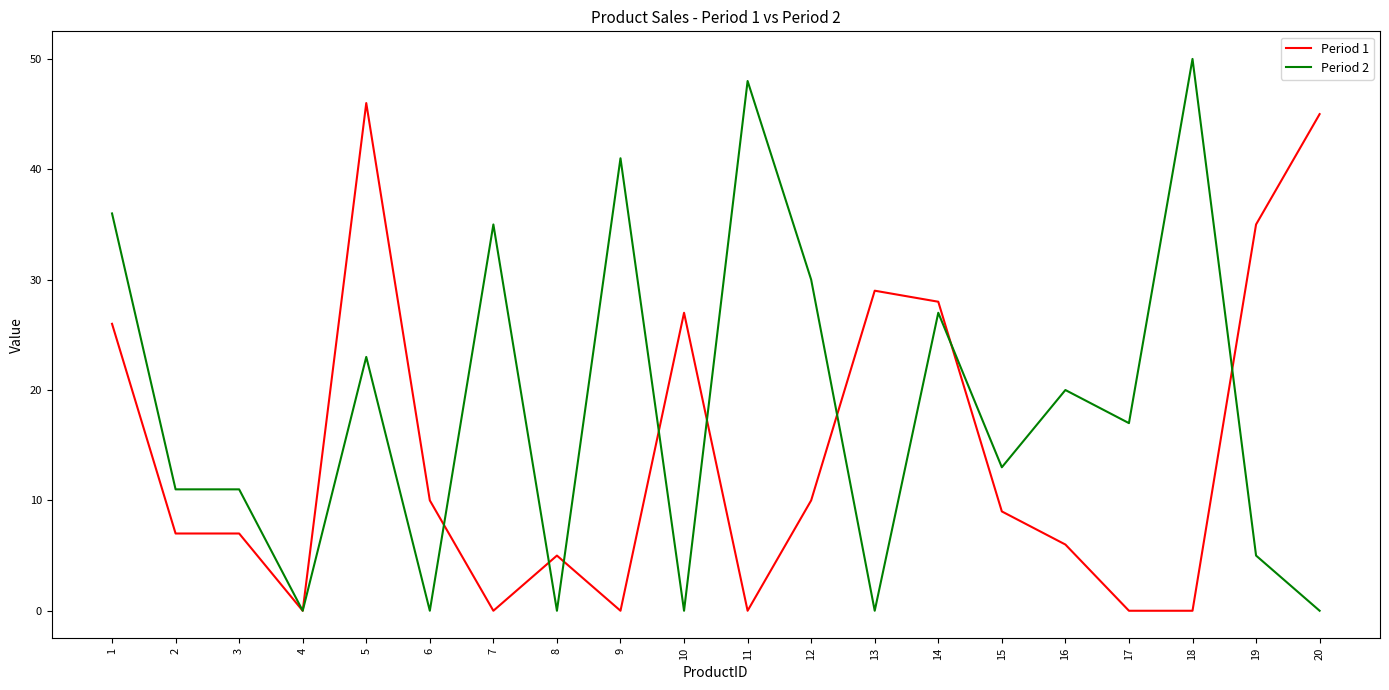

True or false: Period 2 has a value of 0 at 20.

True